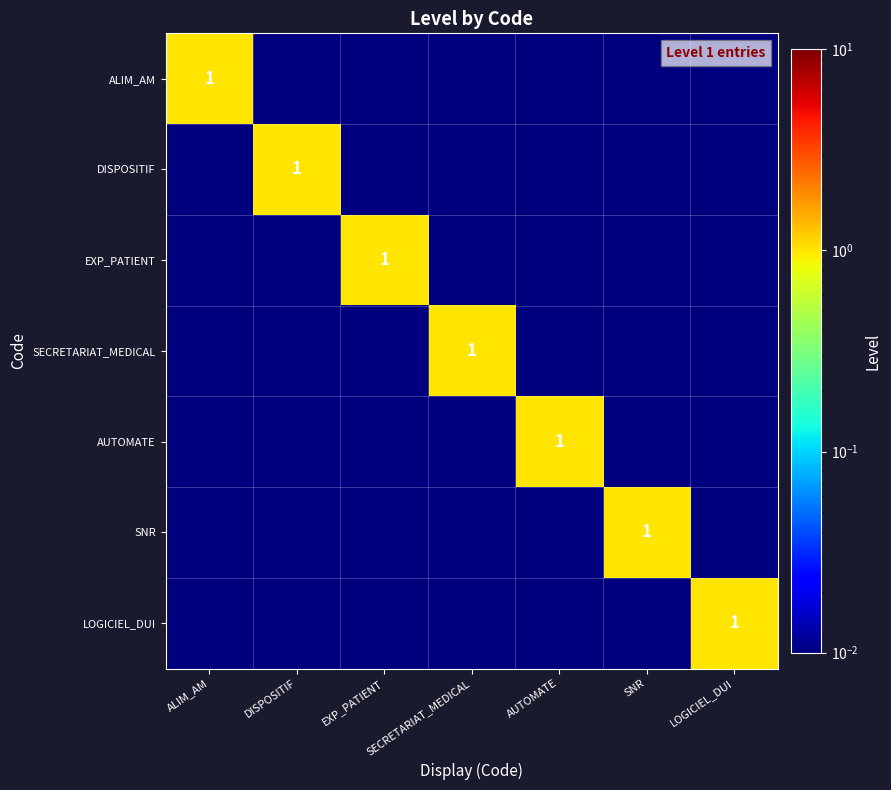

At which category is the sum across all series the highest?

ALIM_AM